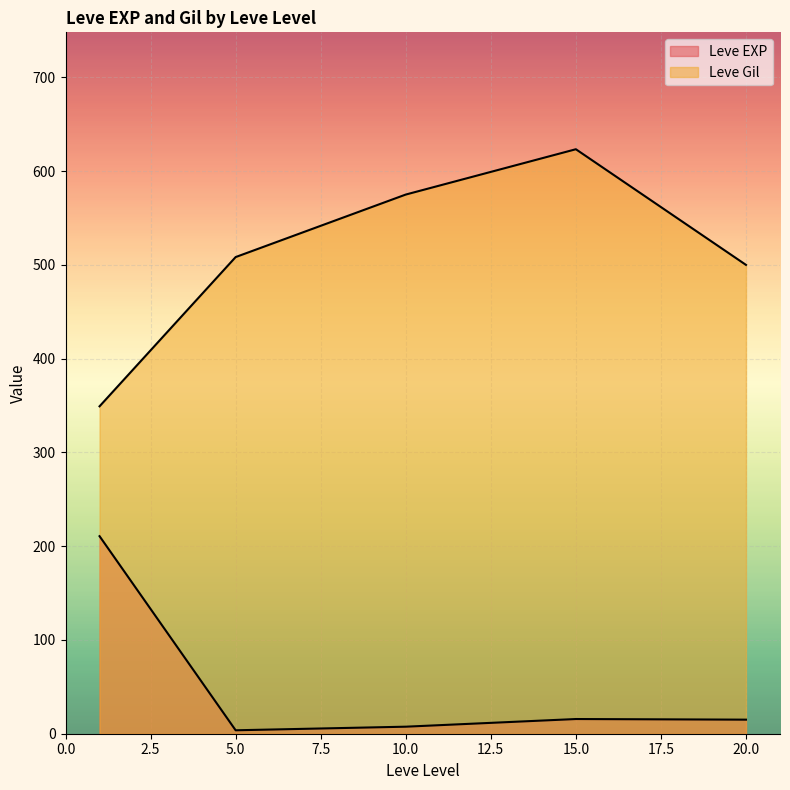

The value of Leve EXP at 15 is 2. True or false?

False